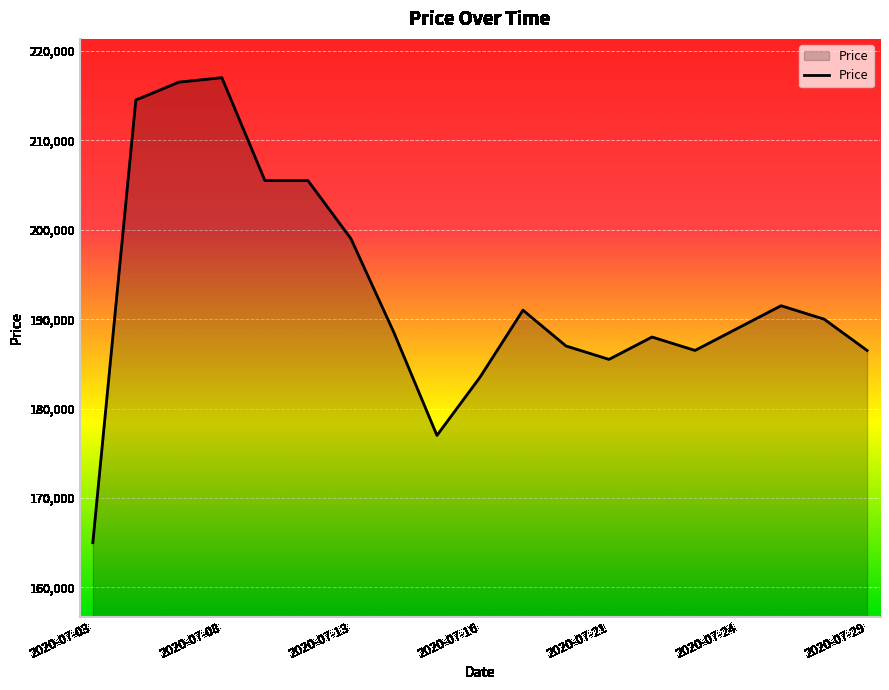

What is the minimum value shown in the chart?

165000